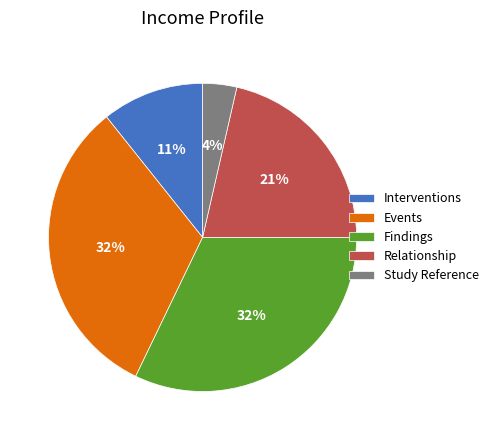

What percentage is the Events slice, to the nearest percent?

32%